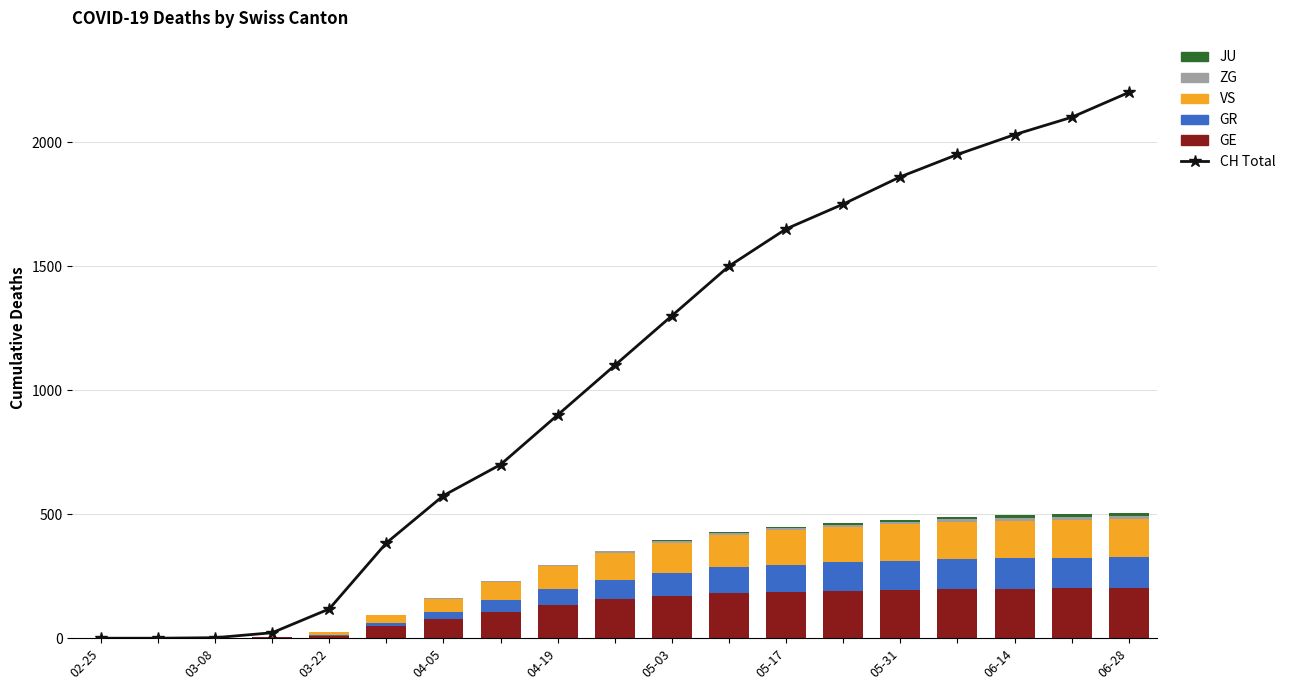

How many values in the VS series are below 110?

9